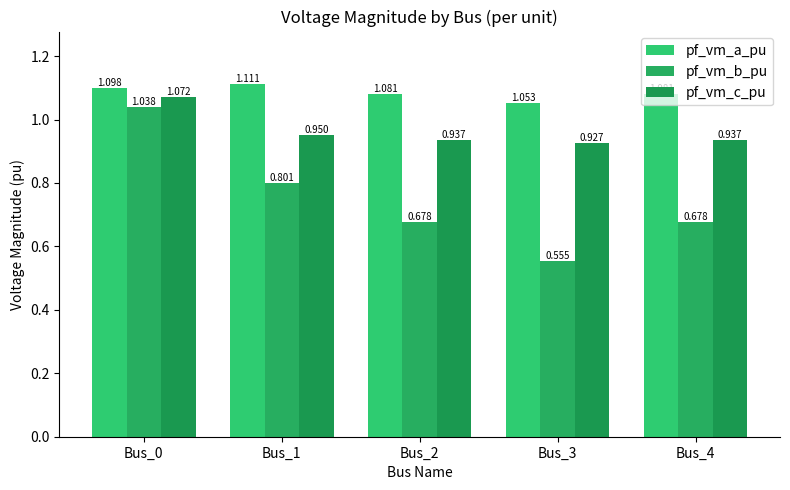

How many data points does each series have?

5